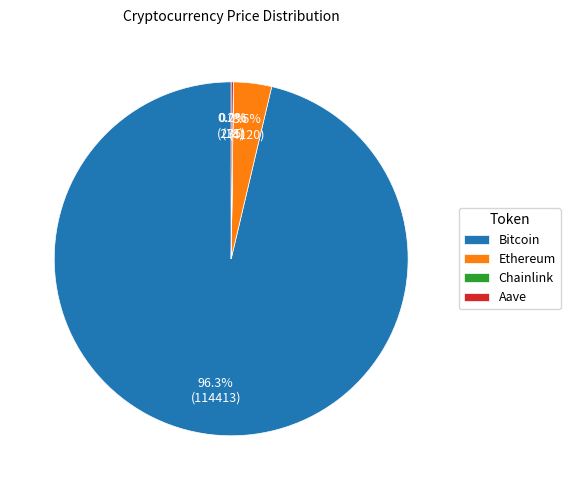

Which slice is the largest?

Bitcoin